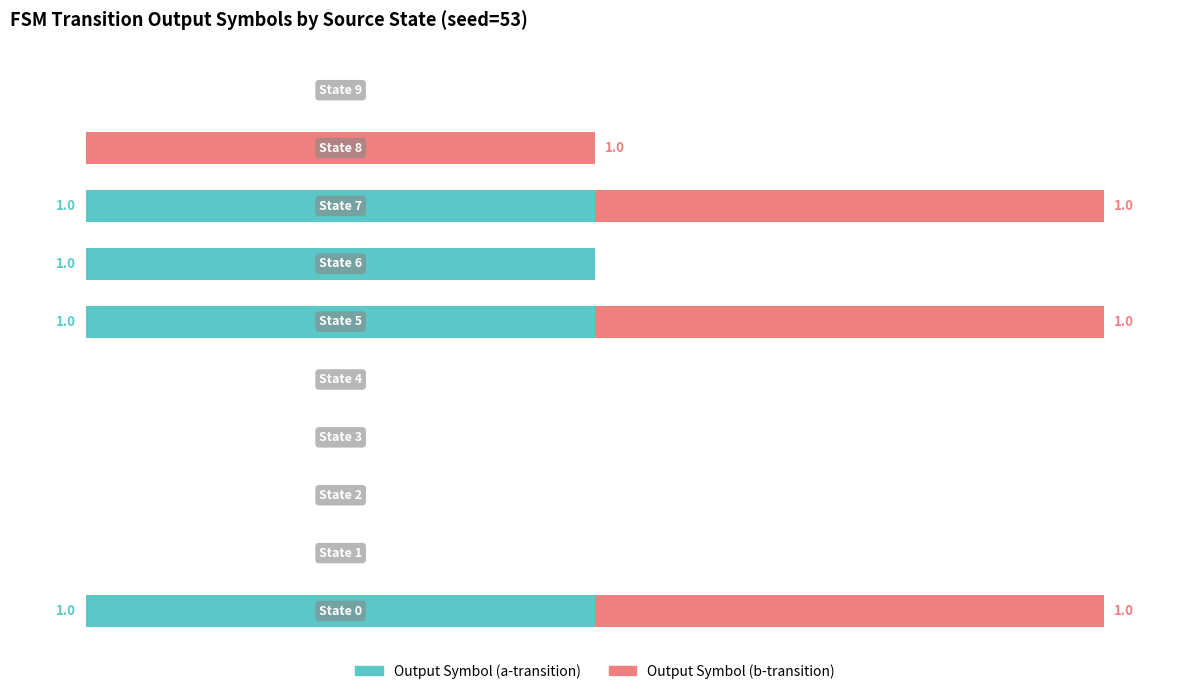

What are all the series names shown in the legend?

Output Symbol (a-transition), Output Symbol (b-transition)